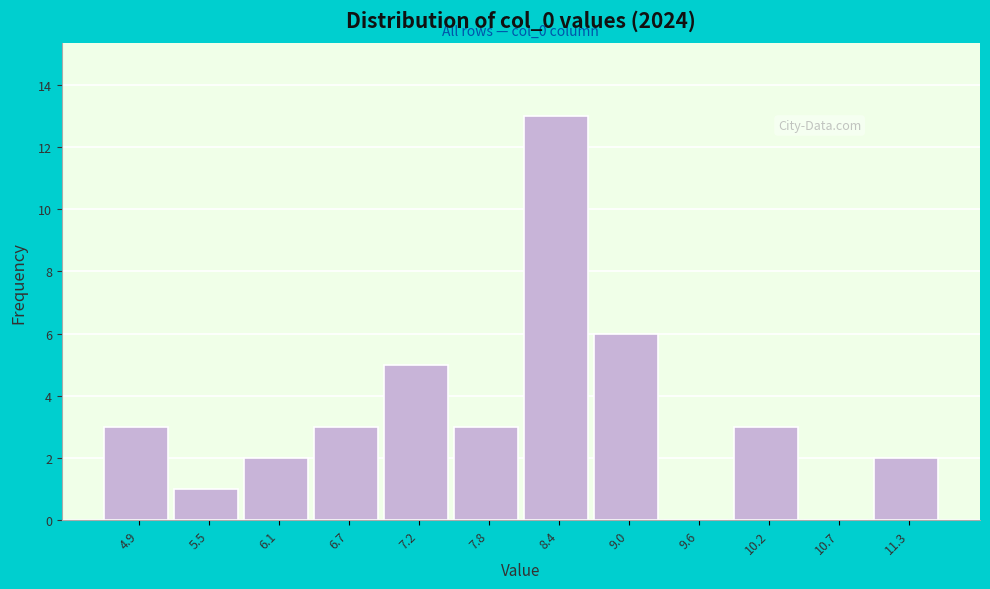

Reading left to right, extract all data points from this chart.

4.9=3	5.5=1	6.1=2	6.7=3	7.2=5	7.8=3	8.4=13	9.0=6	9.6=0	10.2=3	10.7=0	11.3=2